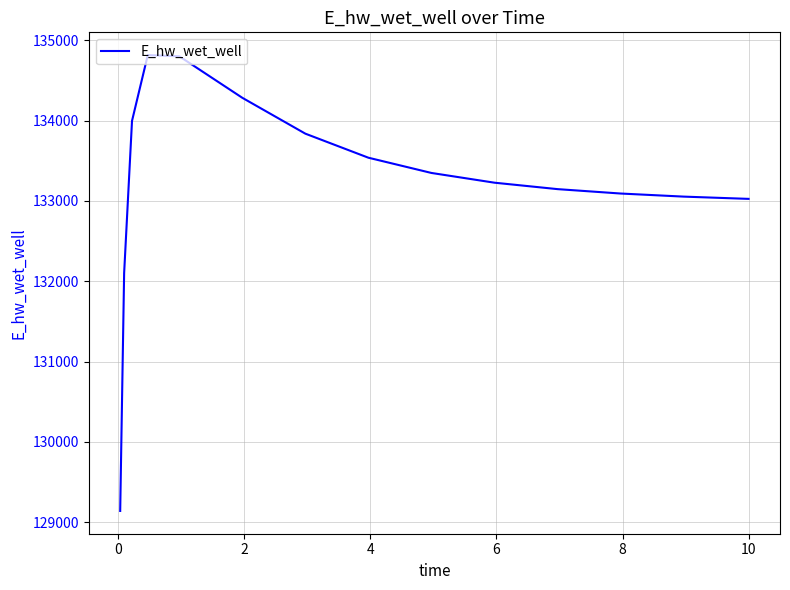

What is the maximum value shown in the chart?

134815.7